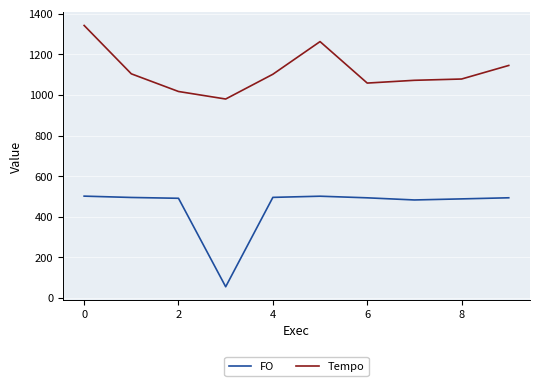

What is the difference between the maximum and minimum values in the Tempo series?

362.1